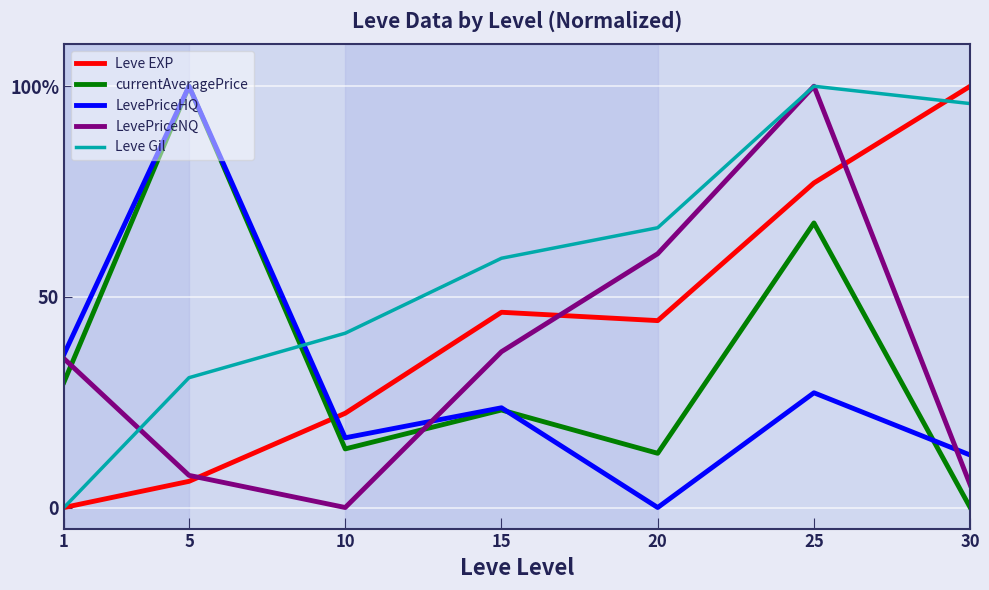

Which series has the widest spread of values?

Leve EXP